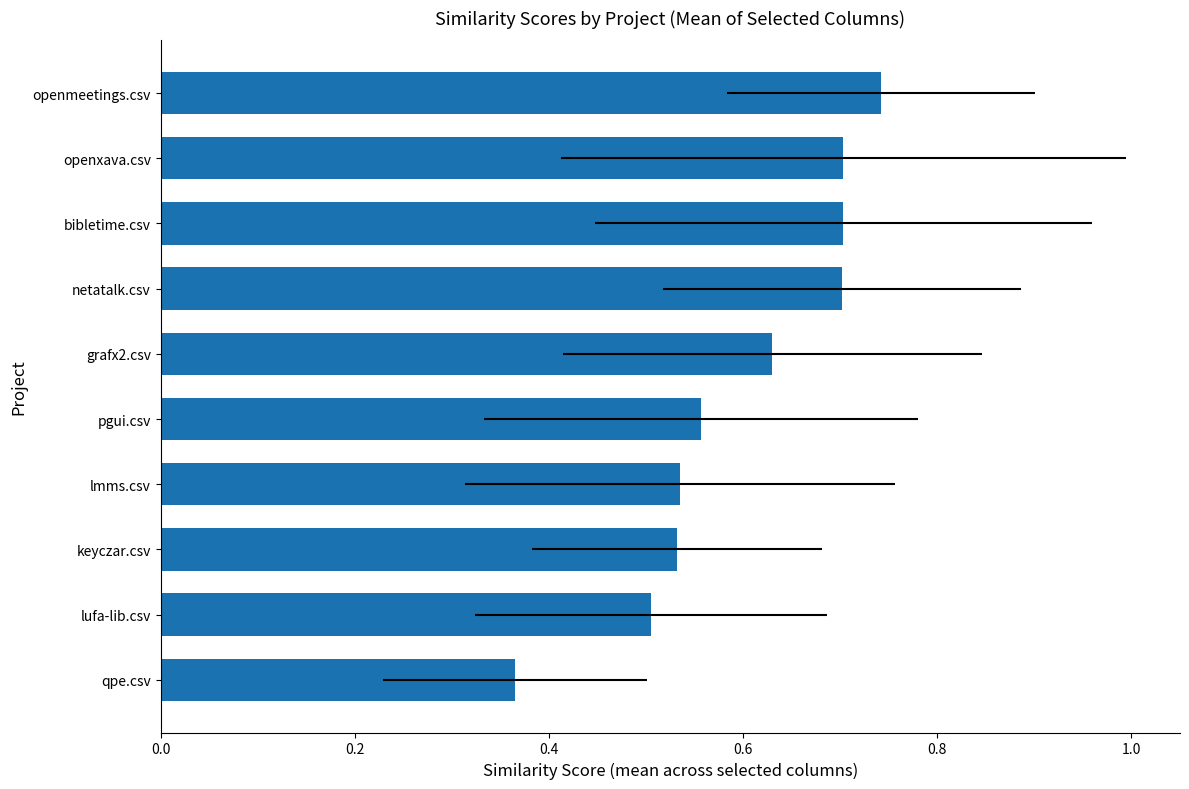

Count the number of categories in the chart.

10